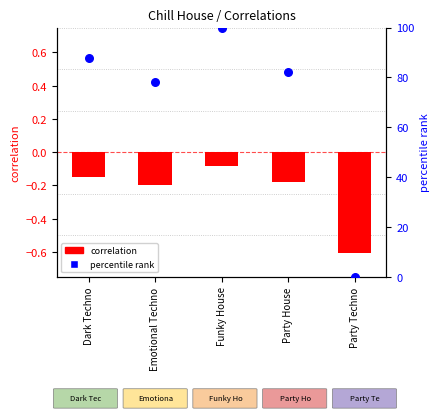

Which series contains the lowest Y value?

correlation